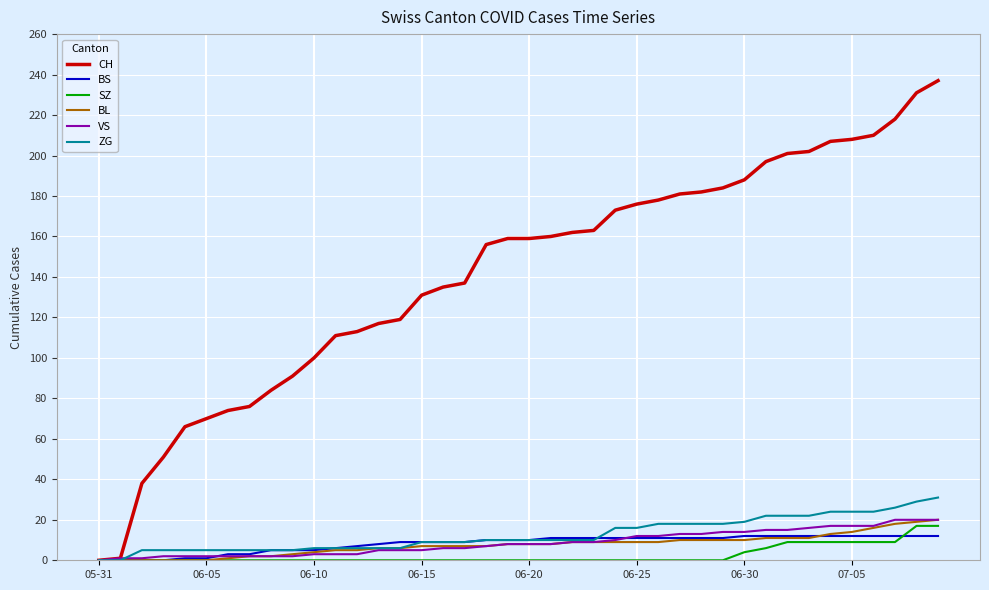

Which series has the largest total across all categories?

CH